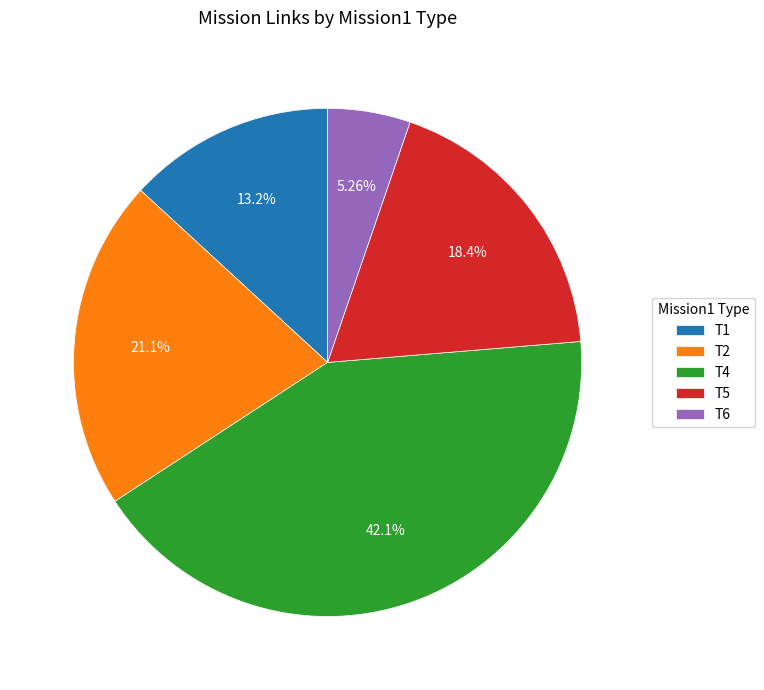

To the nearest percent, what percentage of the pie is T1?

13%